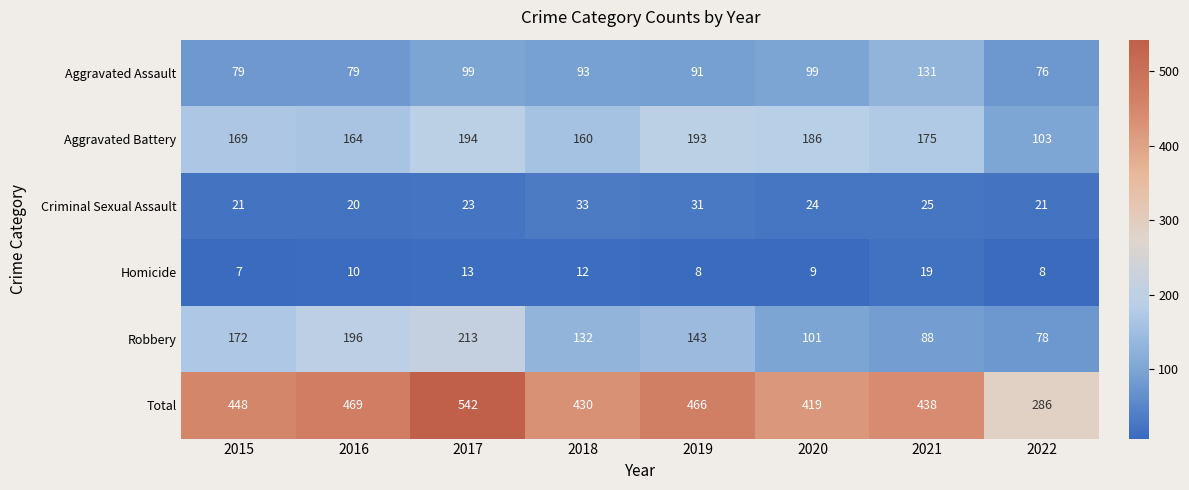

Between 2017 and 2019, which series saw the biggest shift?

Total